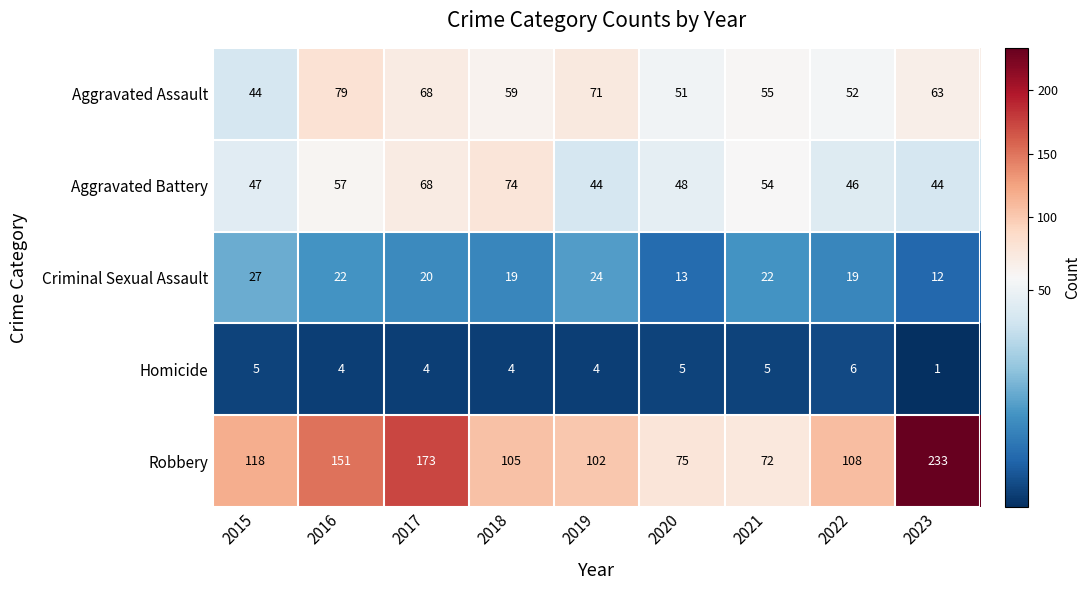

How many series are shown in this chart?

5